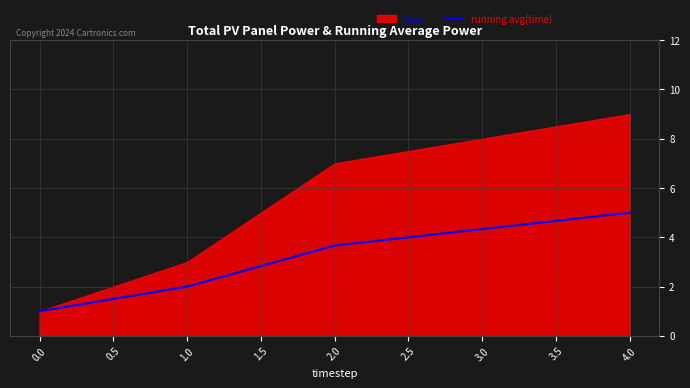

At which label does running avg(time) first exceed 3?

2.0